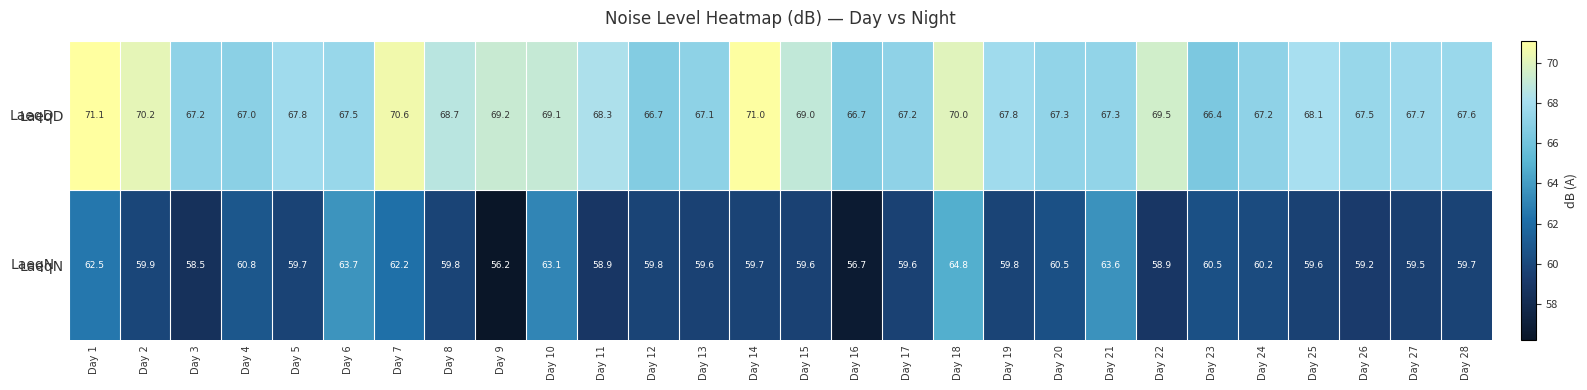

What is the average value of the LaeqN series?

60.2